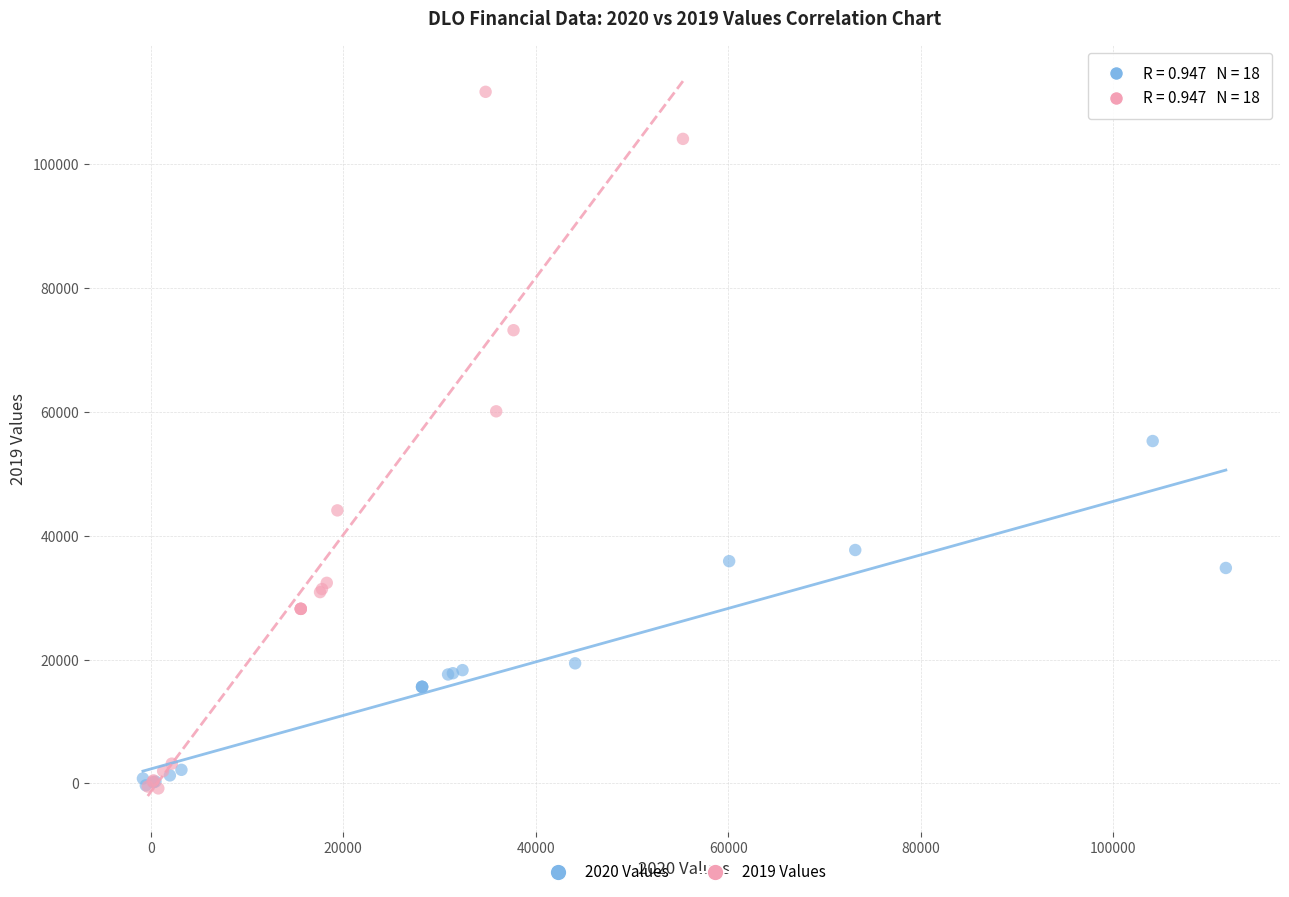

Which series has the widest spread of Y values?

2019 Values